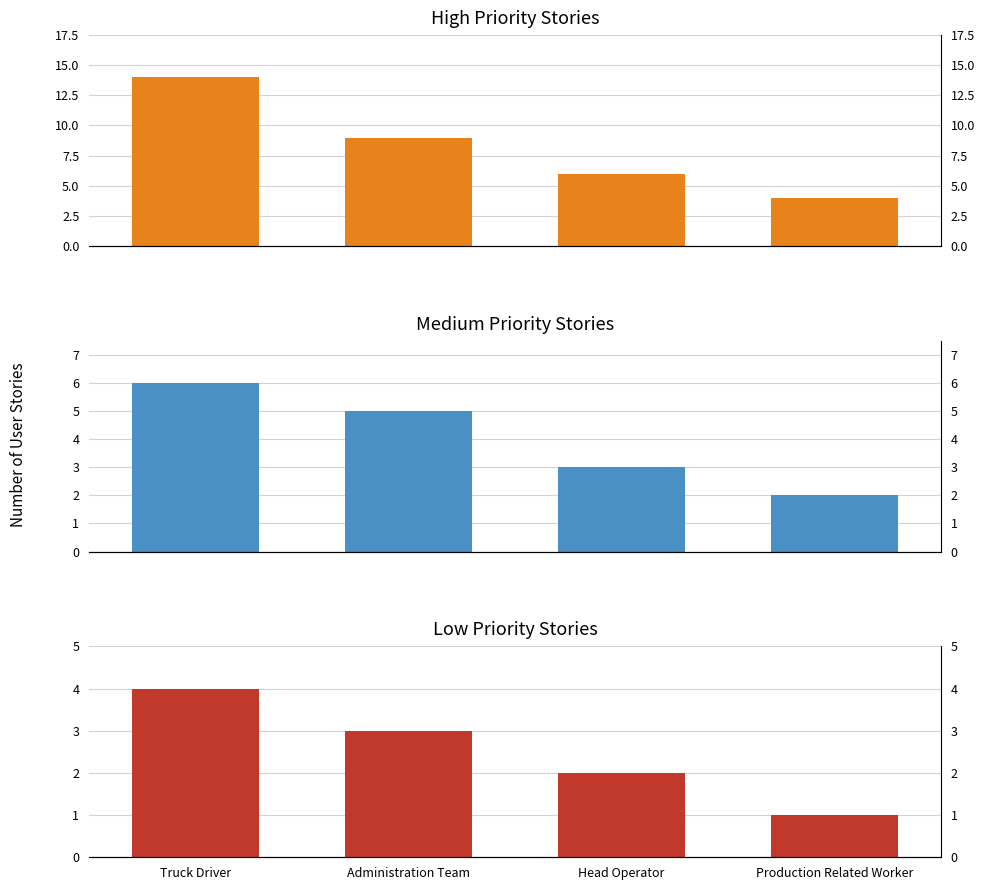

What is the average value of the medium series?

4